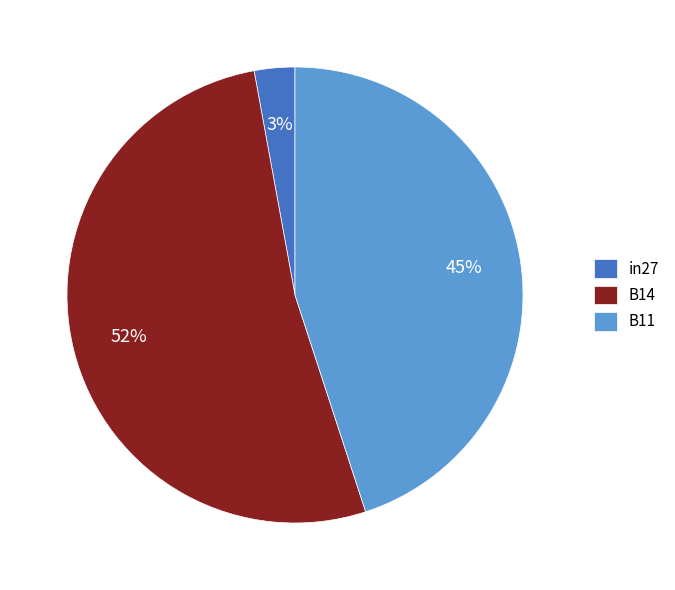

To the nearest percent, what percentage of the pie is B14?

52%